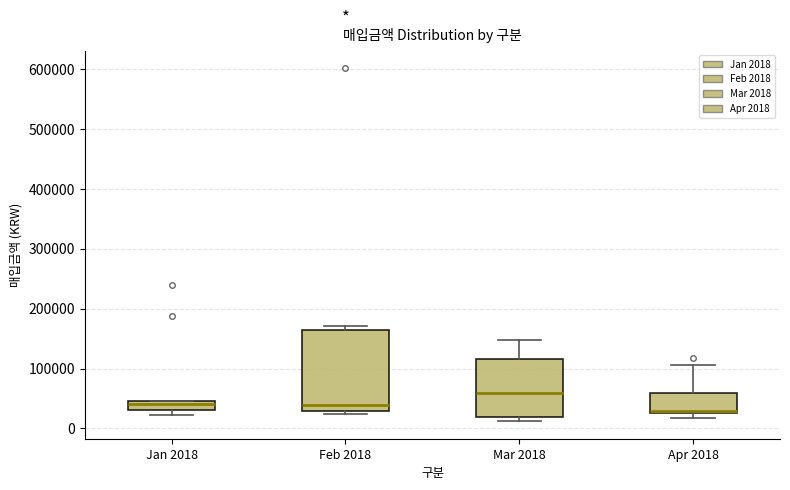

Reading left to right, read every box against the y-axis: the position of its median line, the range the box covers, and the ends of its whiskers. The values are not printed on the chart, so give them approximately, as read against the axis.

Jan 2018: median 40000, box 30000 to 50000, whiskers 20000 to 50000
Feb 2018: median 40000, box 30000 to 160000, whiskers 20000 to 170000
Mar 2018: median 60000, box 20000 to 120000, whiskers 10000 to 150000
Apr 2018: median 30000 (just above the box's lower edge), box 30000 to 60000, whiskers 20000 to 110000